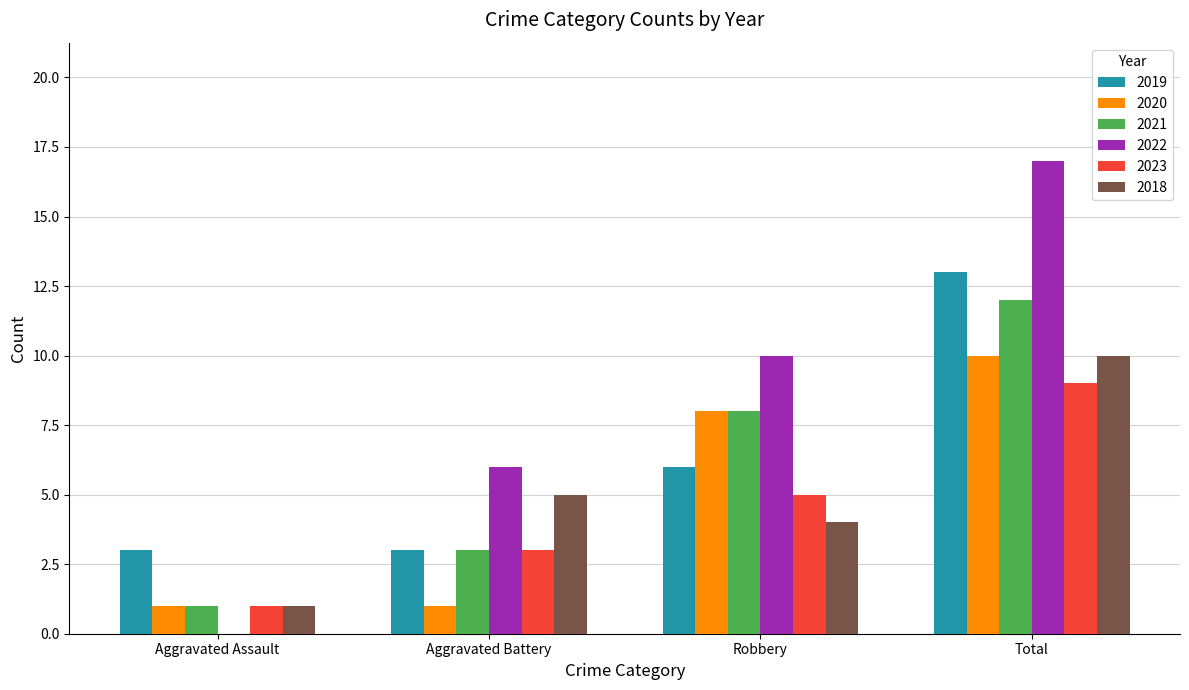

Which series changed the most between Aggravated Assault and Aggravated Battery?

2022